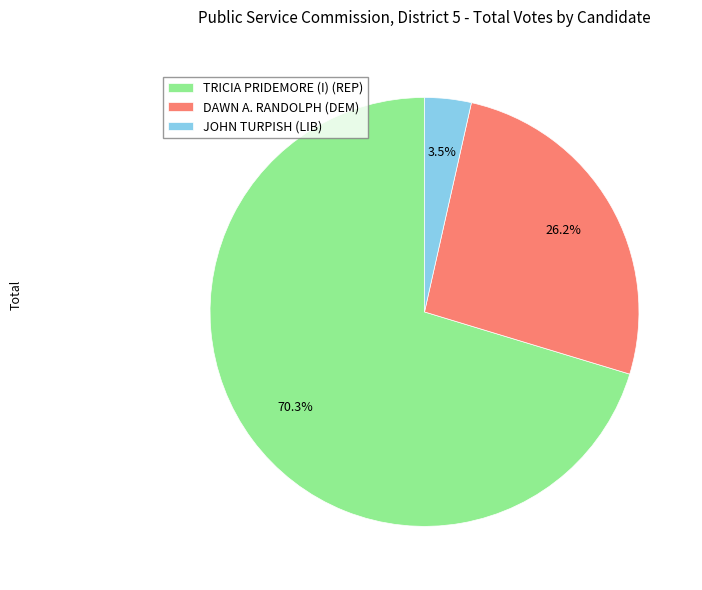

Which has a higher value, TRICIA PRIDEMORE (I) (REP) or JOHN TURPISH (LIB)?

TRICIA PRIDEMORE (I) (REP)